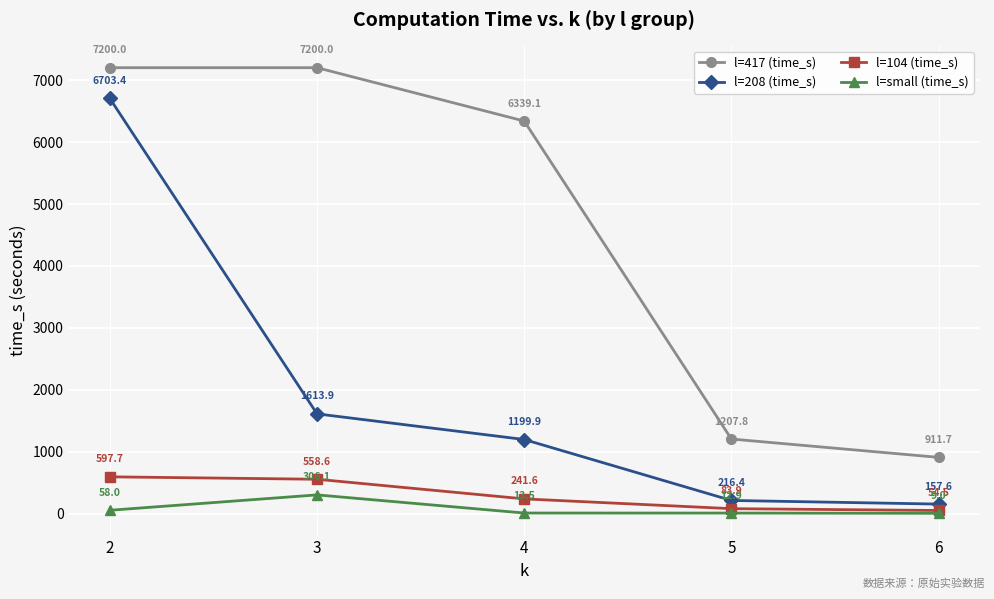

At which label does l=104 (time_s) first exceed 241?

2